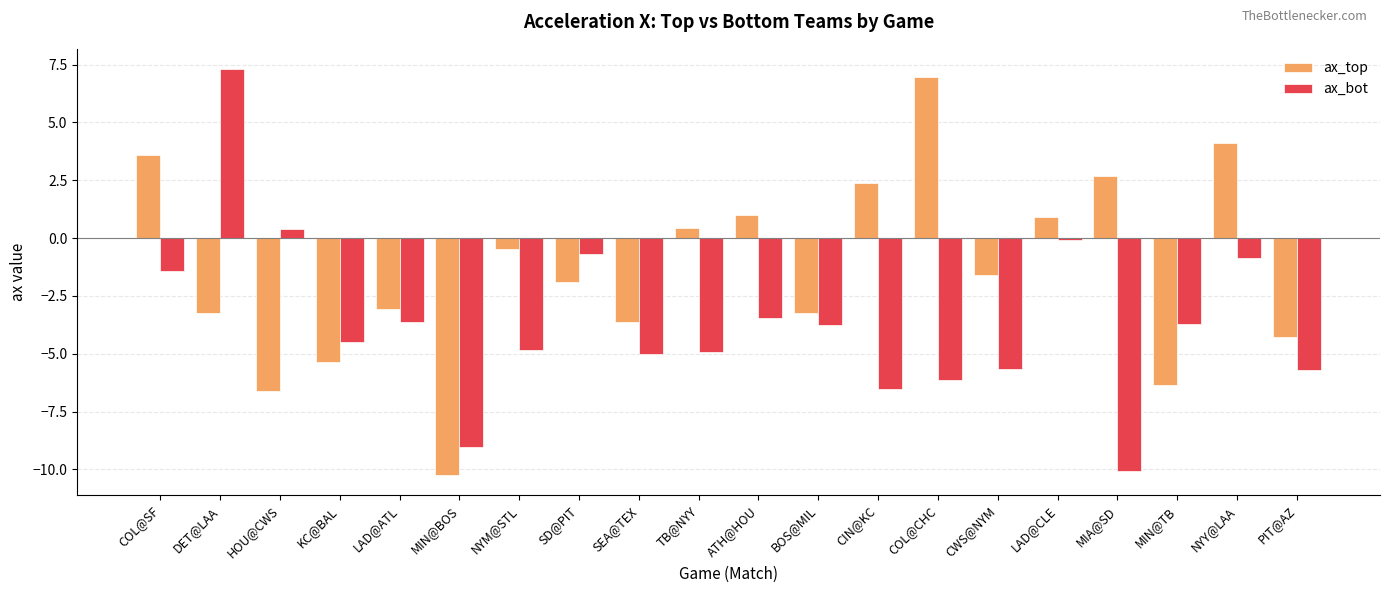

What is the difference between the maximum and minimum values in the ax_top series?

17.2